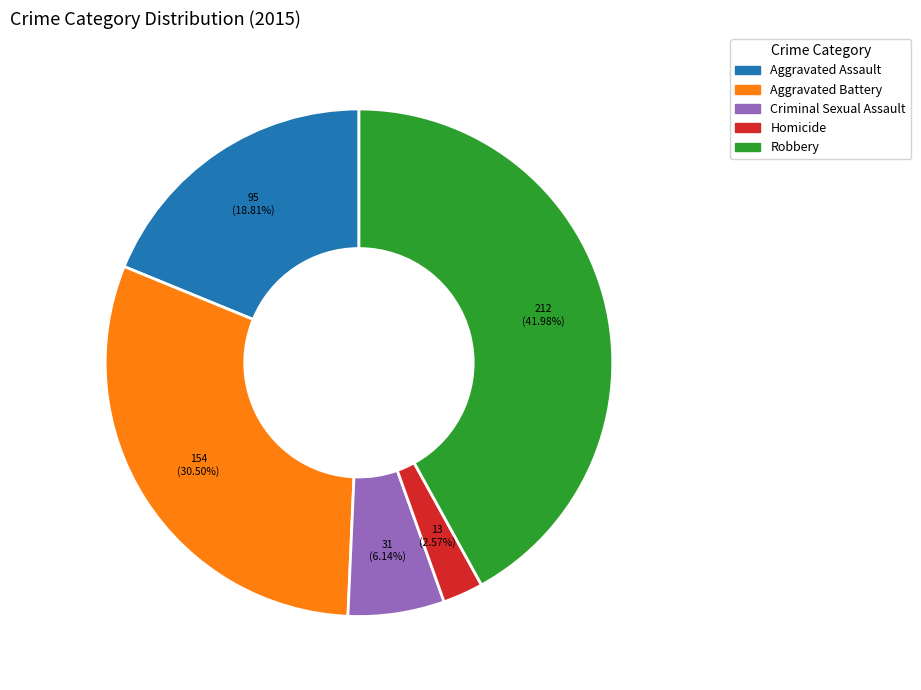

How many segments does this pie chart have?

5